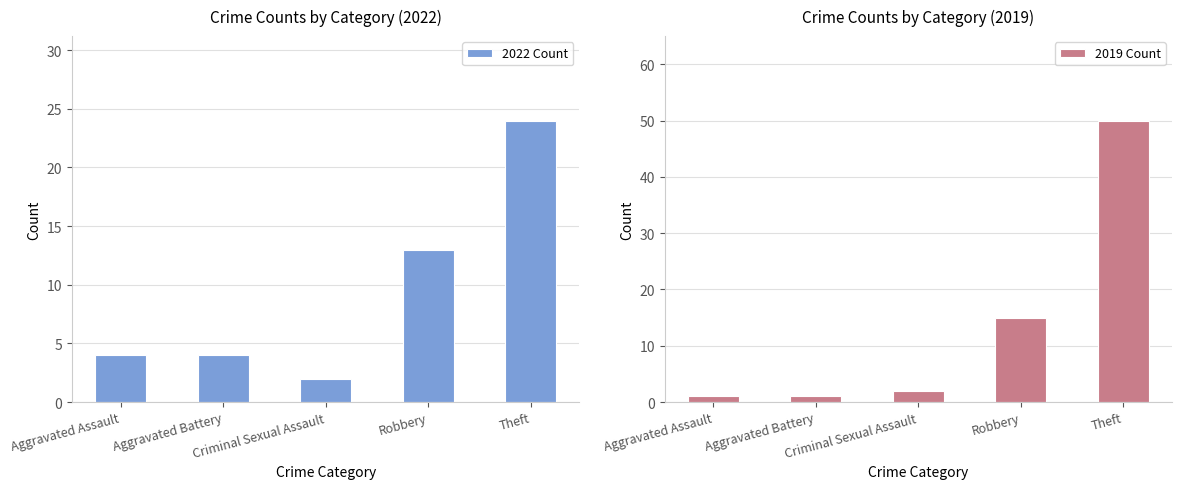

What are all the series names shown in the legend?

2022 Count, 2019 Count